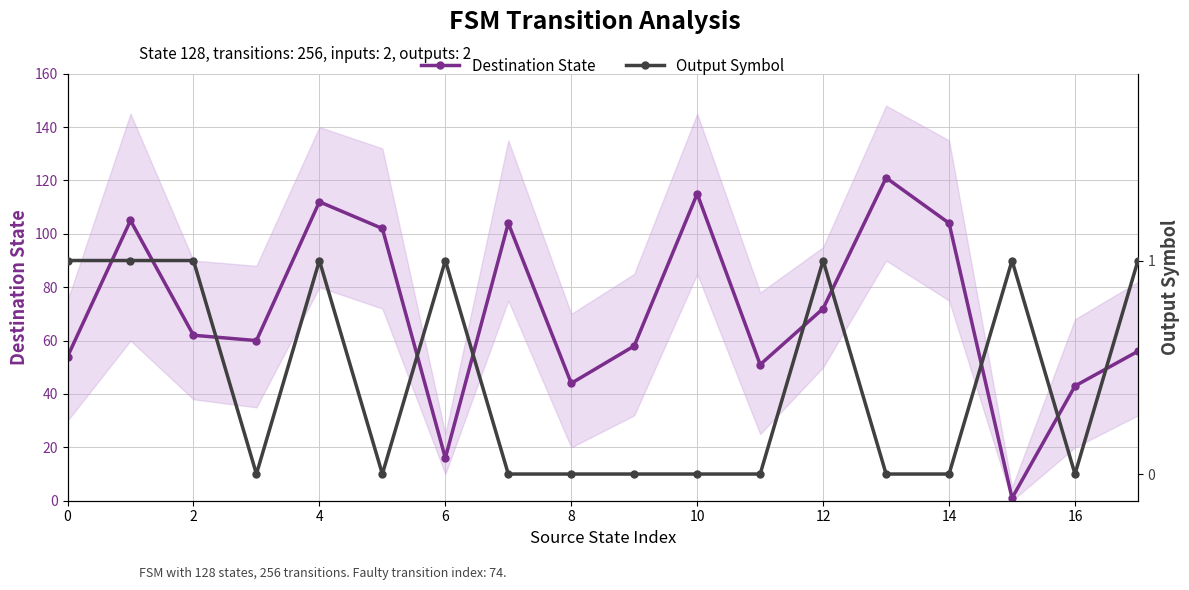

At 16, list the series in order from smallest to largest.

Output Symbol, Destination State